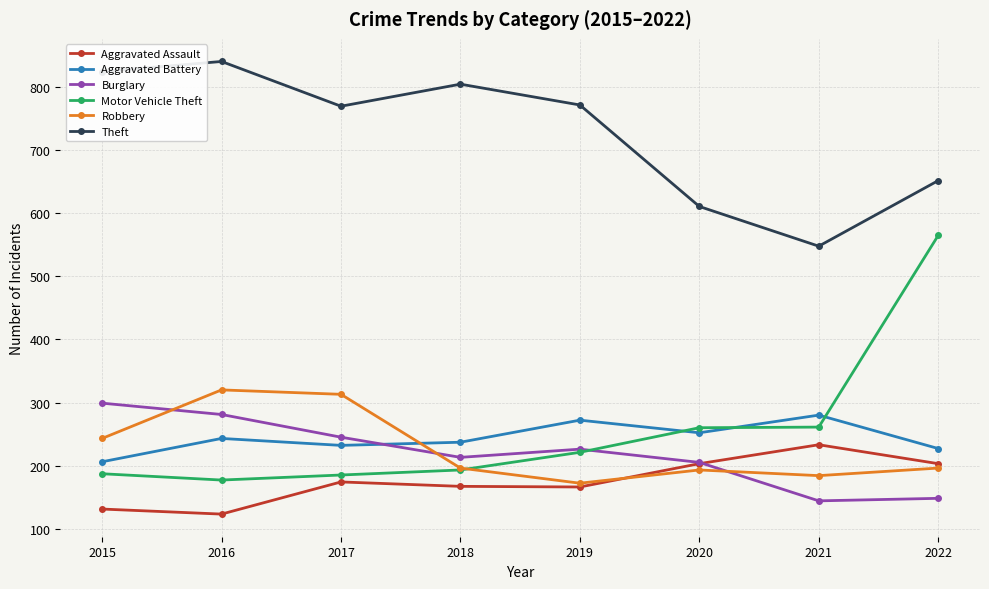

At how many categories does at least one series exceed 175?

8